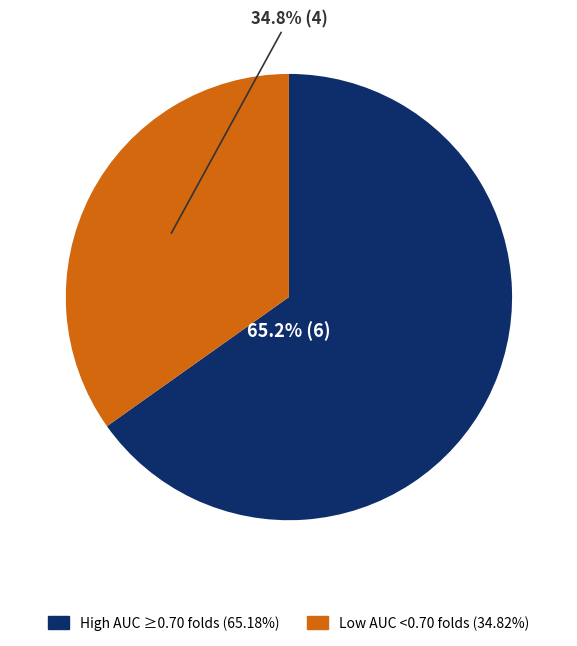

How much of the chart is everything except High AUC ≥0.70 folds (65.18%)?

34.8%